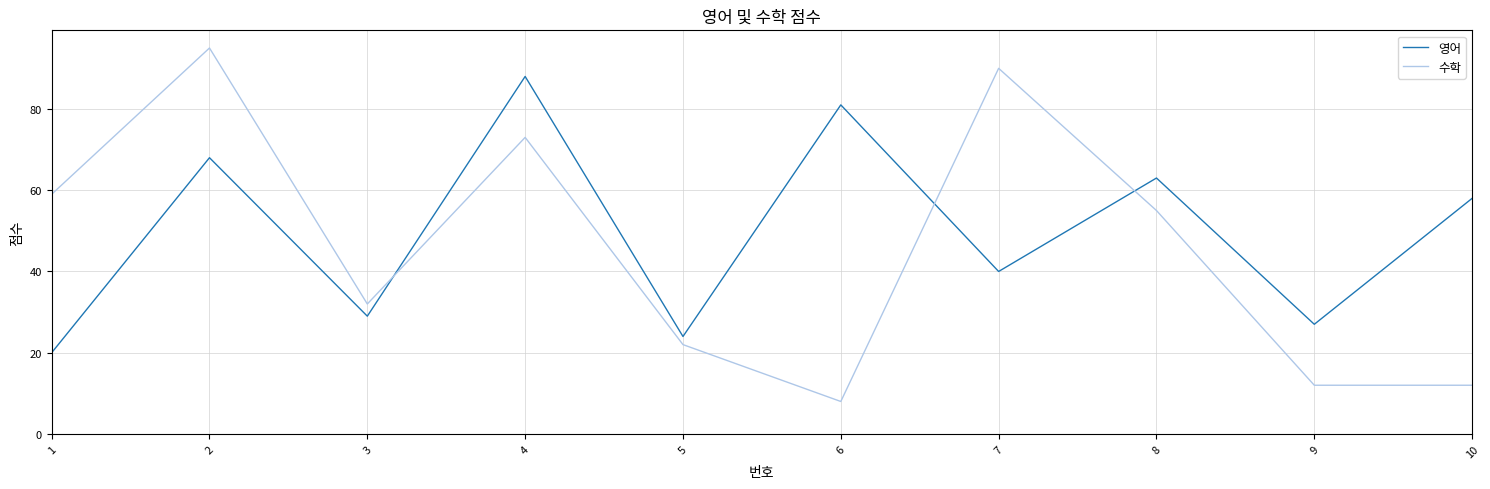

How many interior local peaks does the 영어 series have?

4